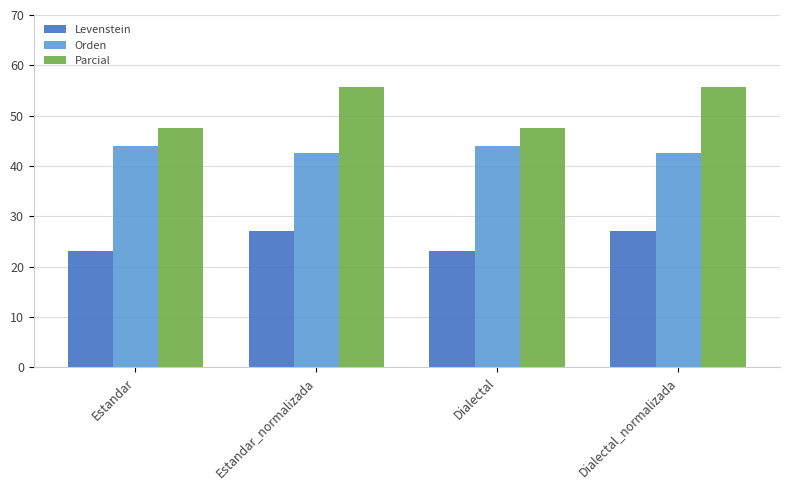

Reading left to right, transcribe all the data shown in this chart.

Levenstein: Estandar=23.2	Estandar_normalizada=27.1	Dialectal=23.2	Dialectal_normalizada=27.1
Orden: Estandar=44.0	Estandar_normalizada=42.6	Dialectal=44.0	Dialectal_normalizada=42.6
Parcial: Estandar=47.5	Estandar_normalizada=55.7	Dialectal=47.5	Dialectal_normalizada=55.7